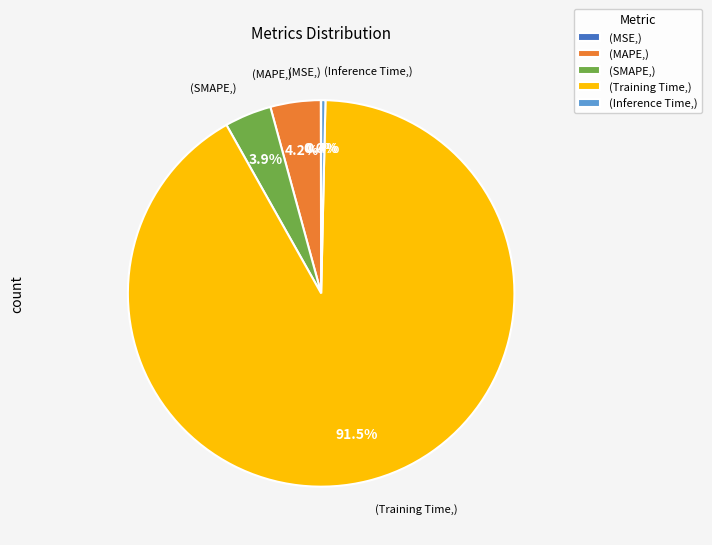

Is (MAPE,) the majority of the pie?

No